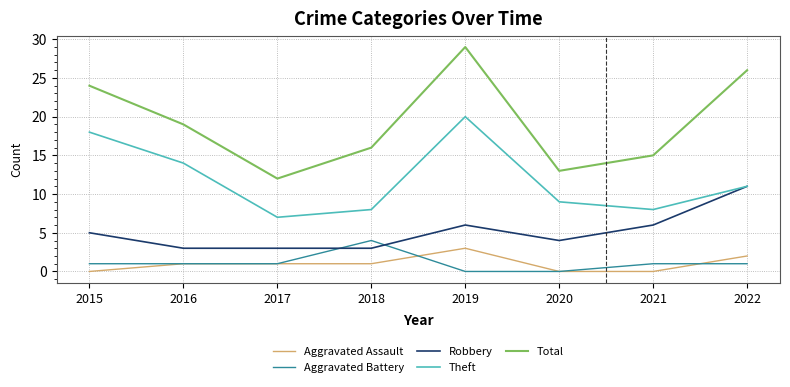

How many lines are shown in the chart?

5